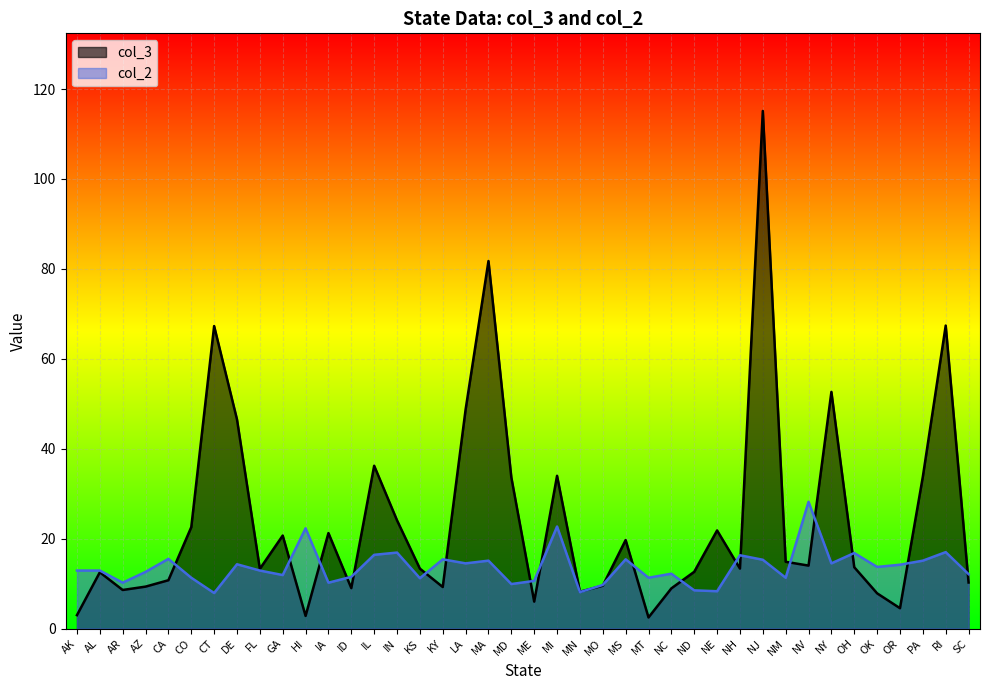

The col_2 series shows 15.1 at PA. True or false?

True